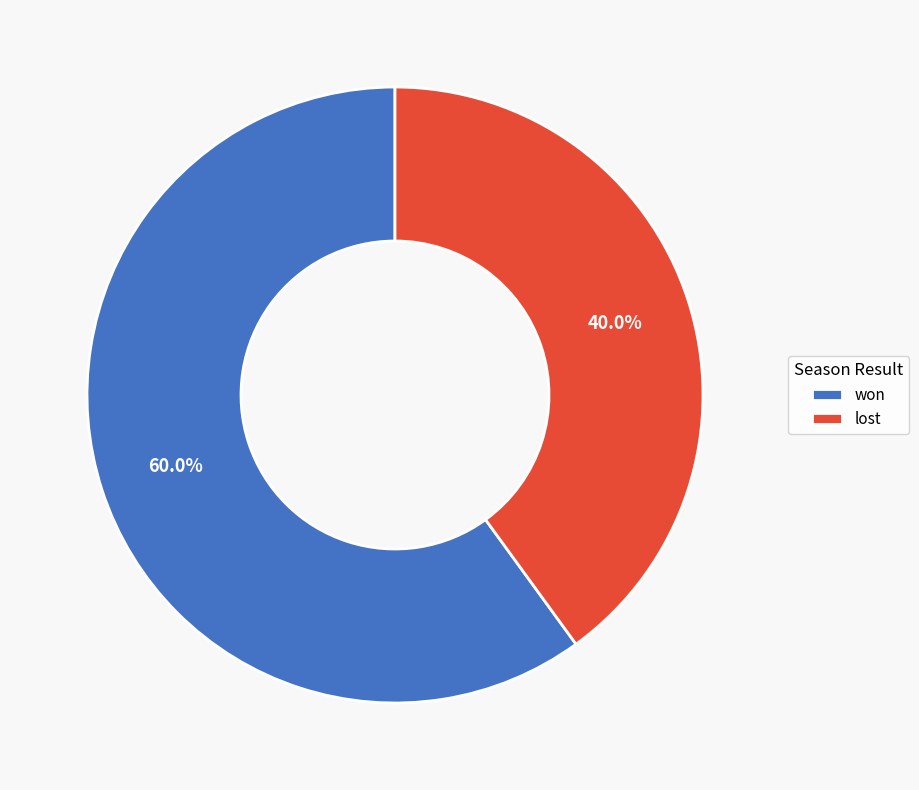

What percentage is the won slice, to the nearest percent?

60%